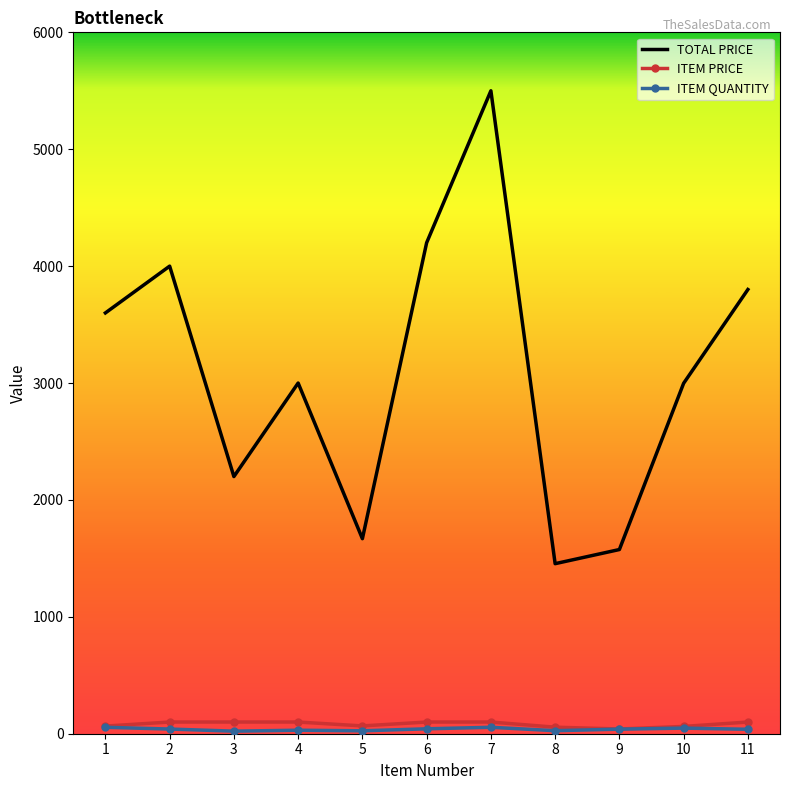

Which series has the widest spread of values?

TOTAL PRICE